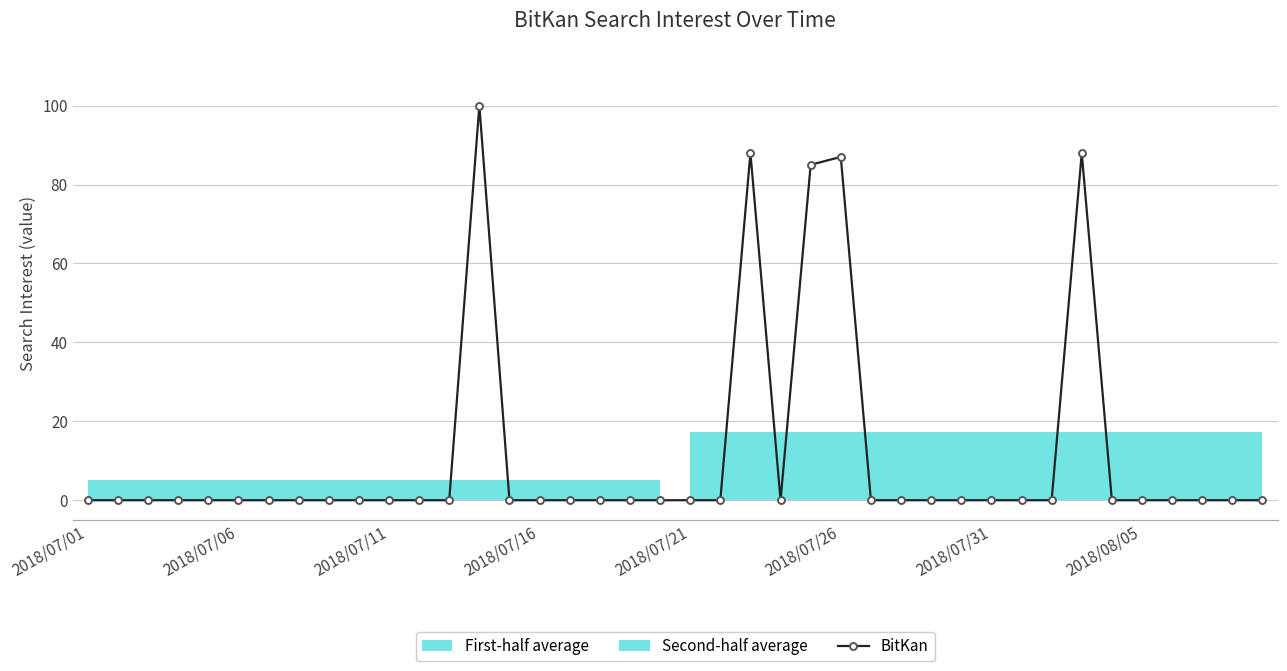

What is the difference between the maximum and minimum values?

100